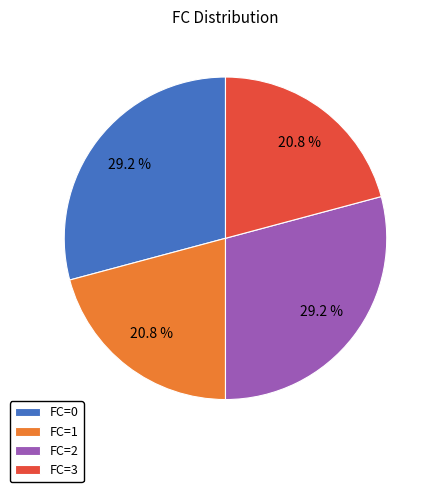

Does FC=1 represent more than half of the total?

No